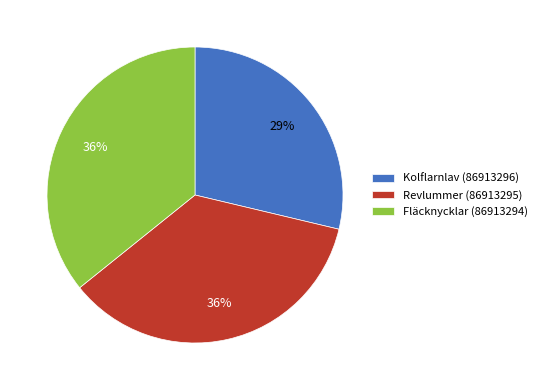

What is the smallest slice in the pie chart?

Kolflarnlav (86913296)